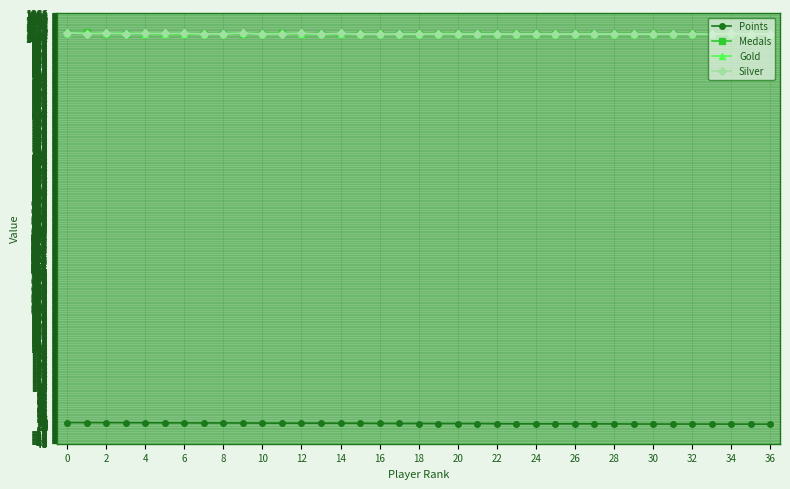

True or false: Silver has more than 2 points higher than both neighbors.

True